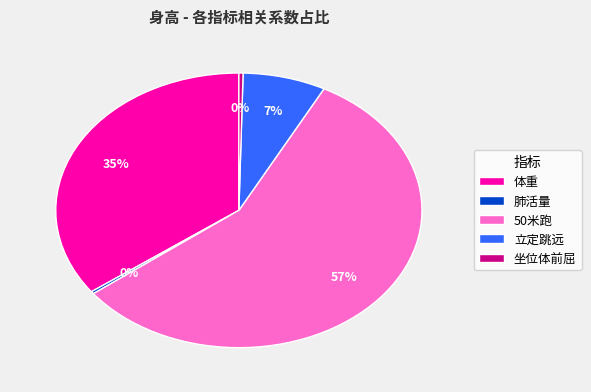

To the nearest percent, what is the average slice percentage?

20%